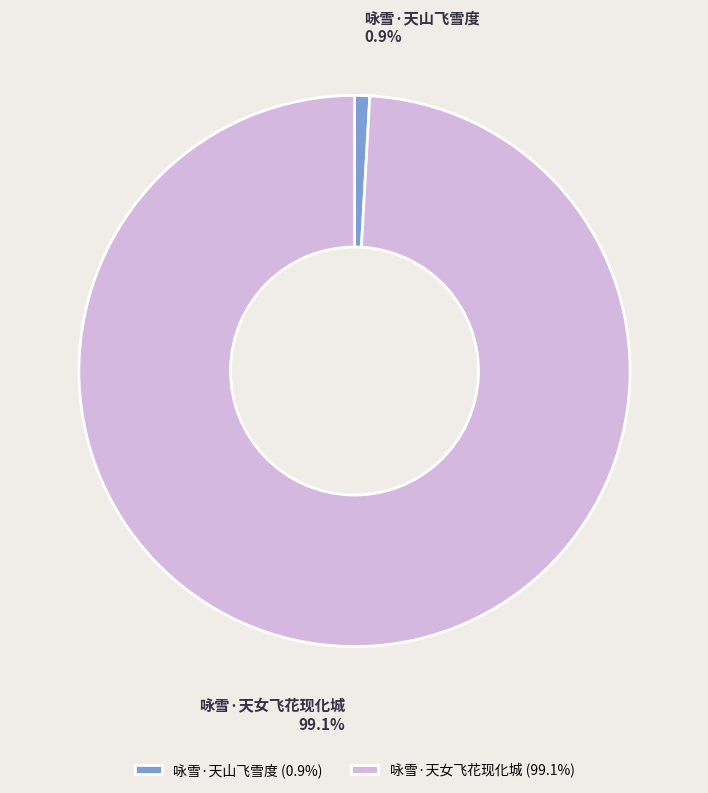

What percentage is the 咏雪·天山飞雪度 slice, to the nearest percent?

1%